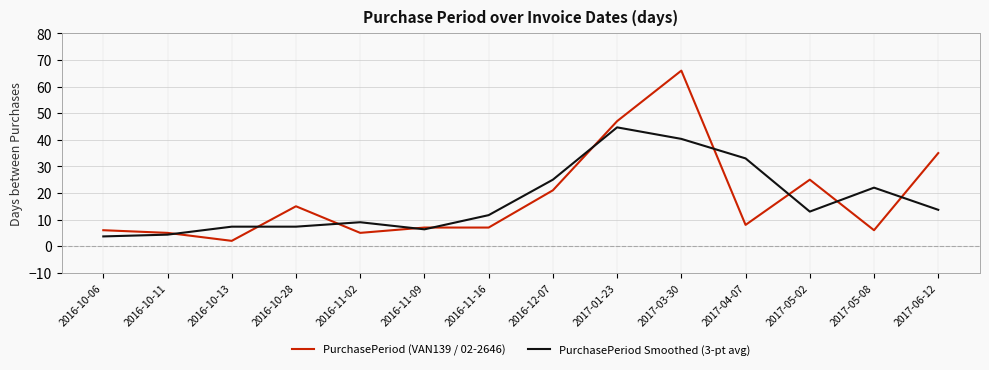

Which series has the largest range (max minus min)?

PurchasePeriod (VAN139 / 02-2646)